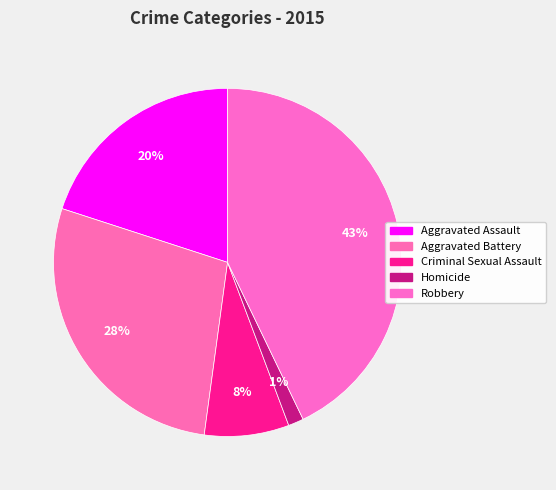

To the nearest percent, what portion does Aggravated Assault represent?

20%